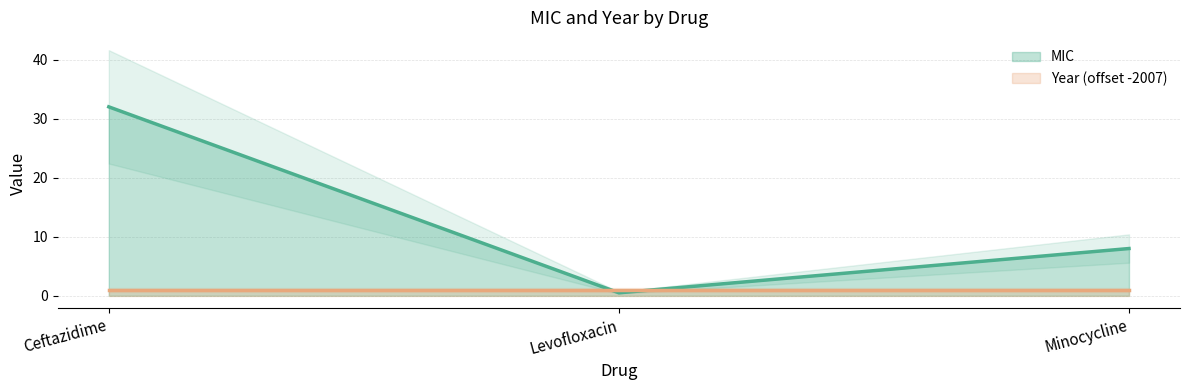

List the labels in order of value, largest first.

Ceftazidime, Minocycline, Levofloxacin